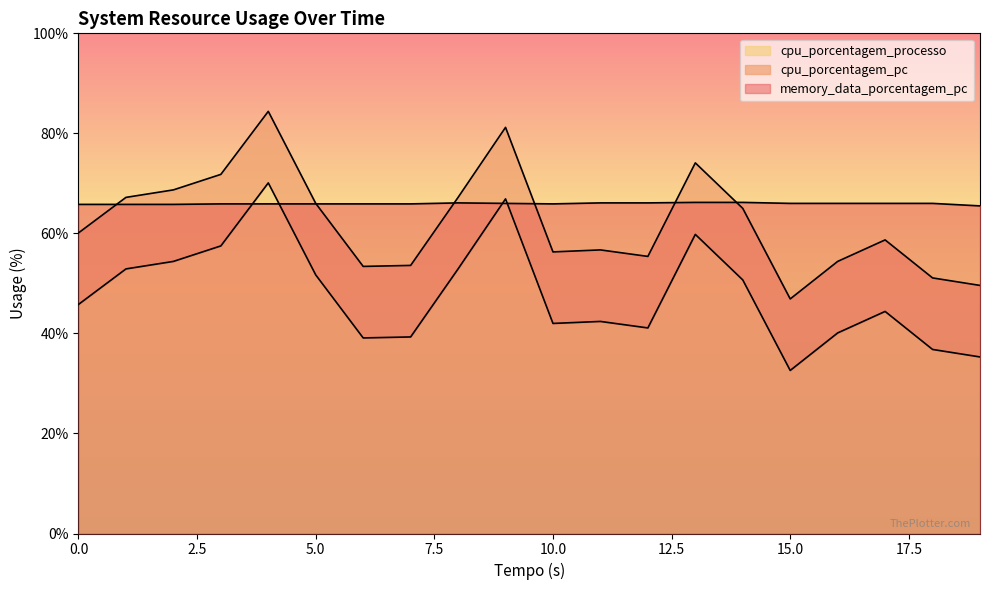

What is the greatest value displayed?

84.4